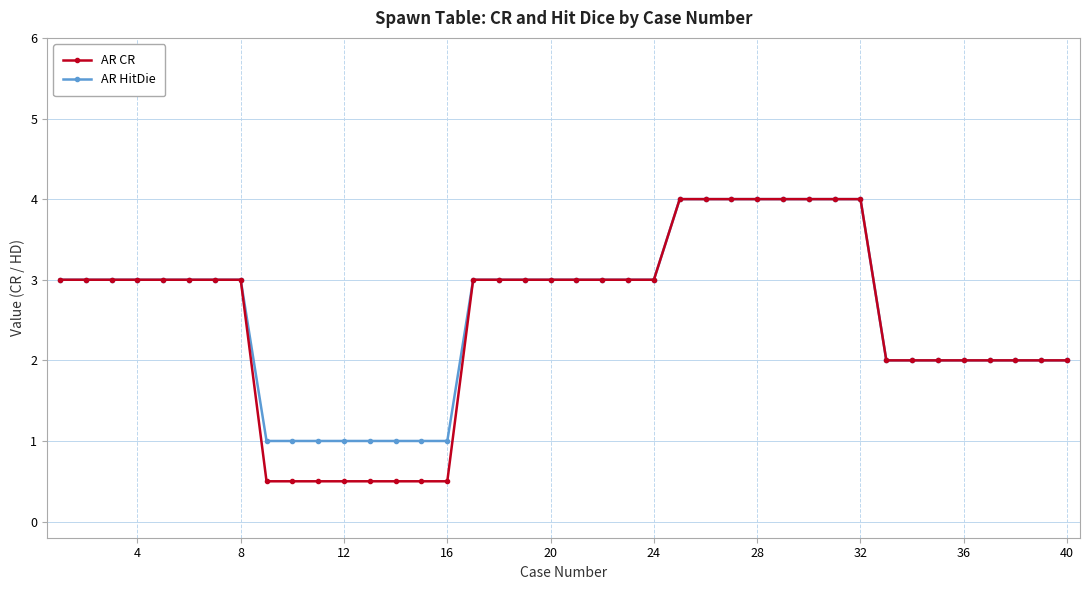

What is the smallest value displayed?

0.5